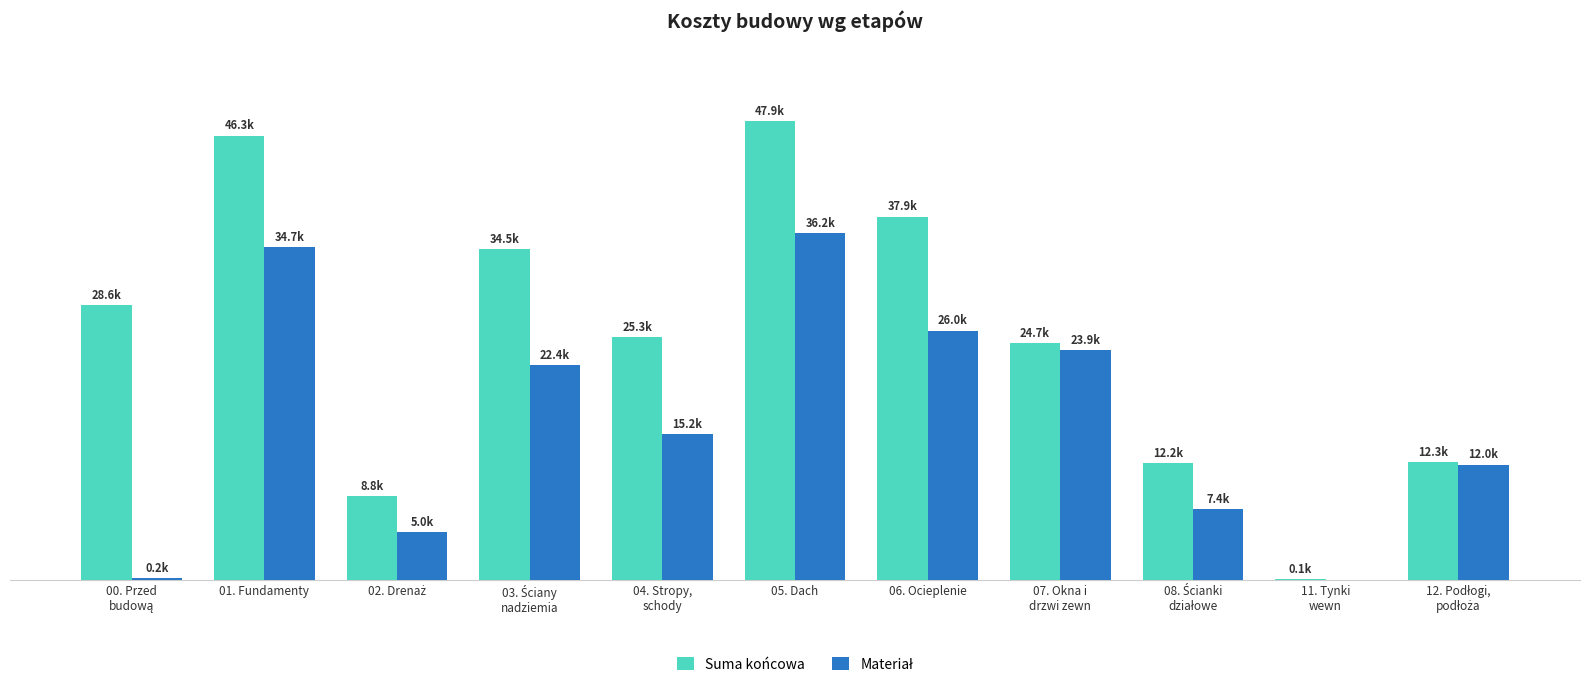

Rank the series by their average value, from lowest to highest.

Materiał, Suma końcowa